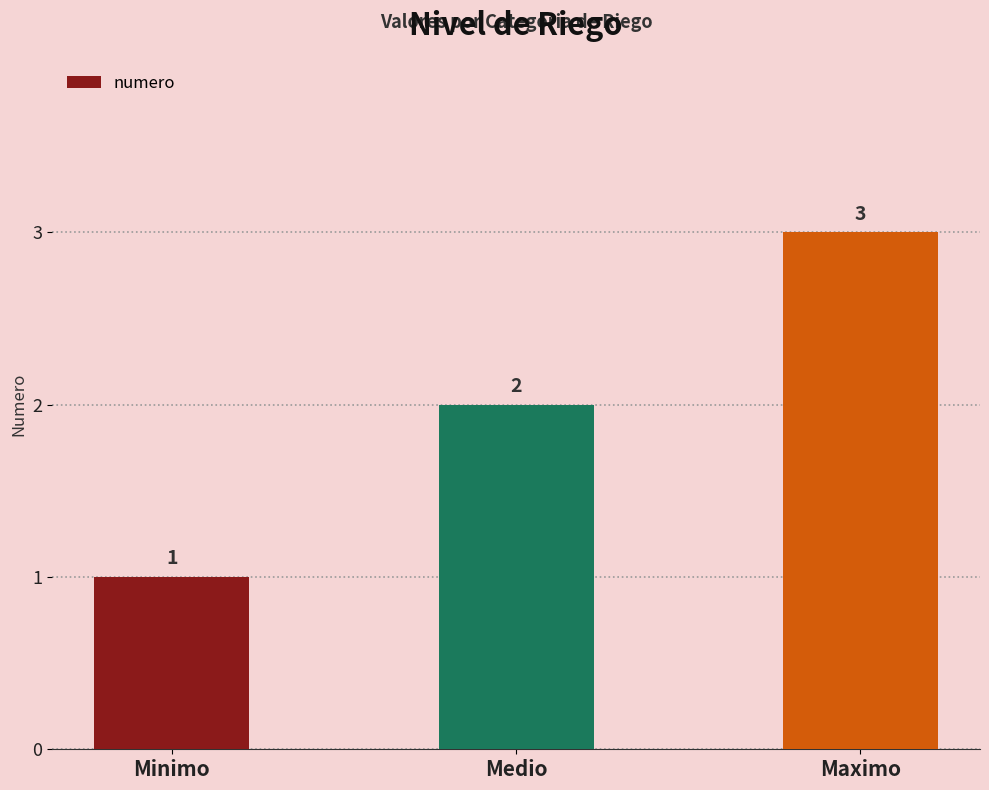

List the labels in order of value, smallest first.

Minimo, Medio, Maximo